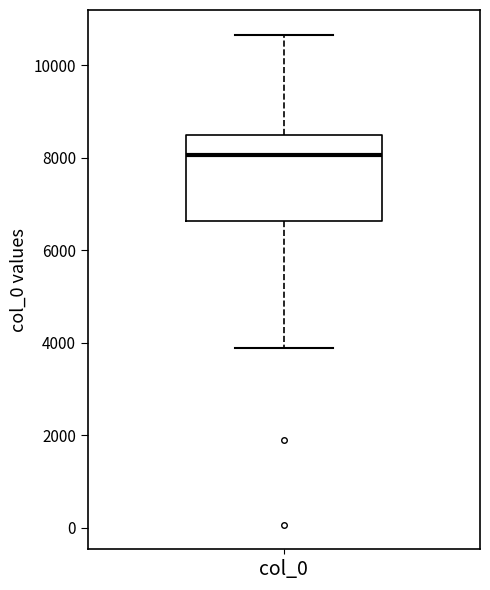

Transcribe this box plot: give where the median line is, the range the box spans, and where the two whiskers end, as read against the y-axis. The values are not printed on the chart, so give them approximately, as read against the axis.

median 8000, box 6600 to 8400, whiskers 3800 to 10600